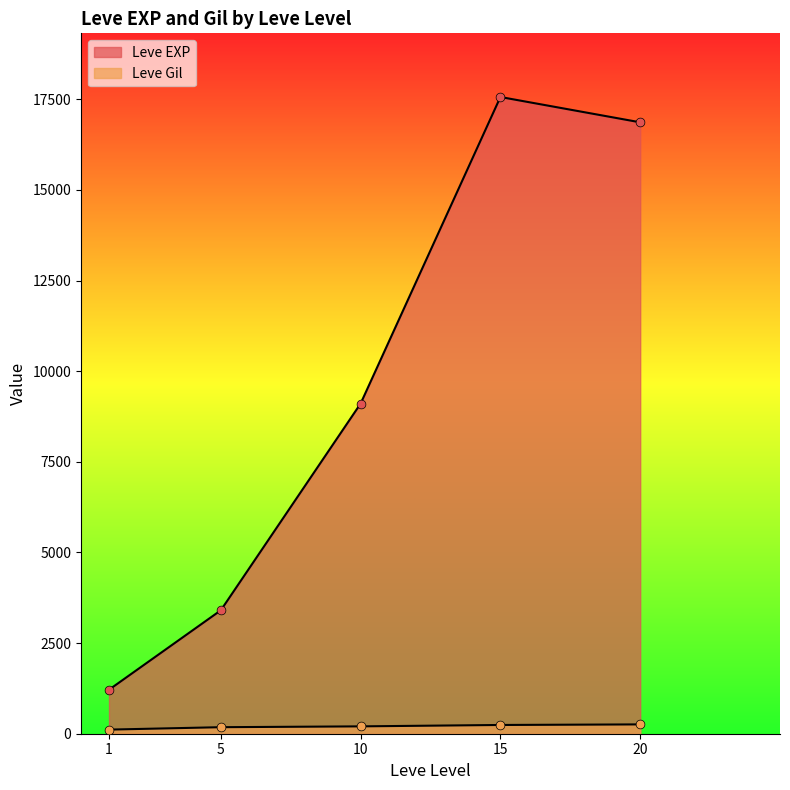

Which series reaches the minimum Y coordinate?

Leve Gil